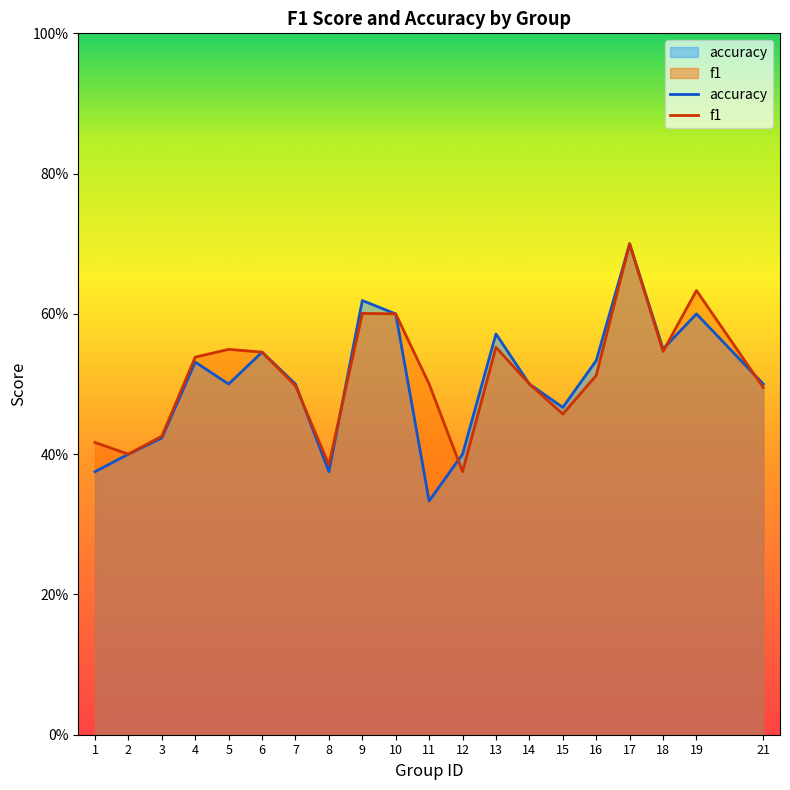

At which label does accuracy reach its minimum?

11